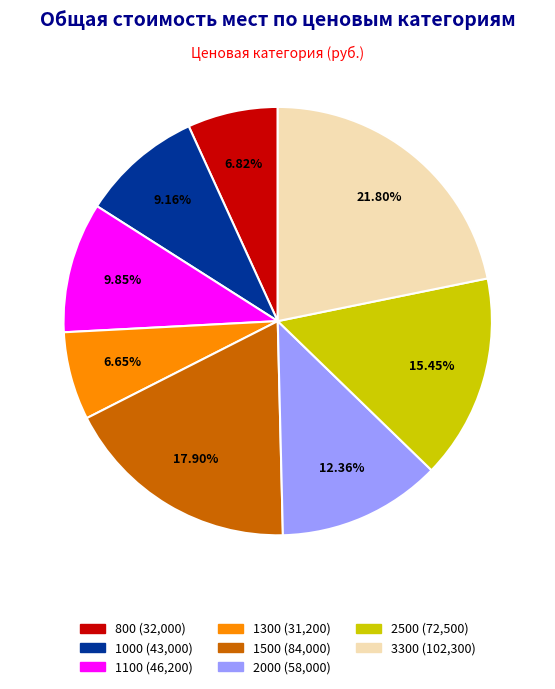

To the nearest percent, what is the difference between the largest and smallest slice percentages?

15%